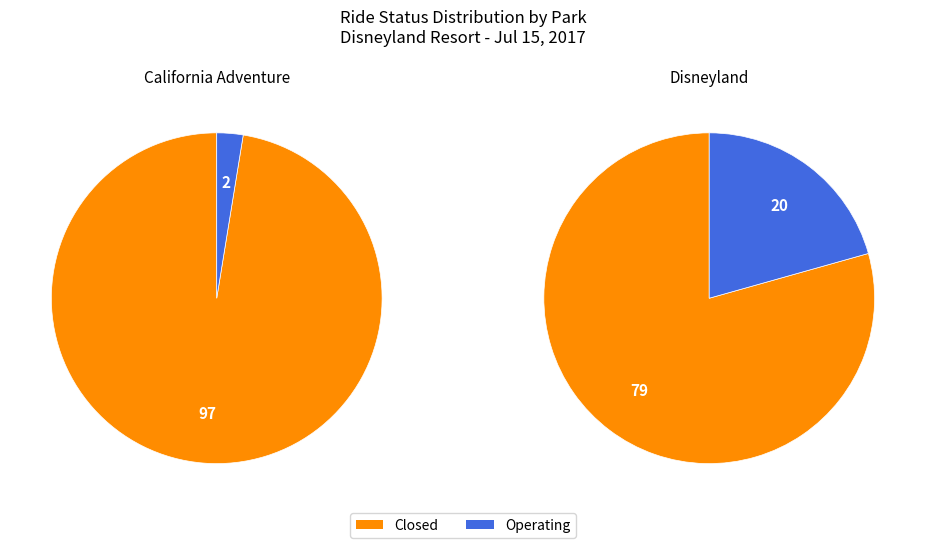

What percentage is the Disneyland slice, to the nearest percent?

100%